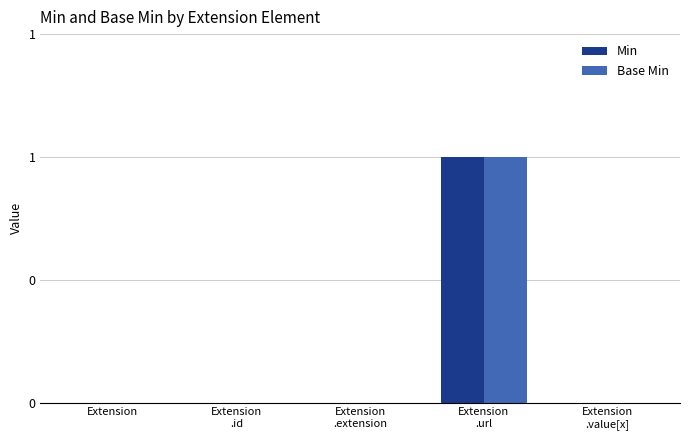

Which series has the largest range (max minus min)?

Min